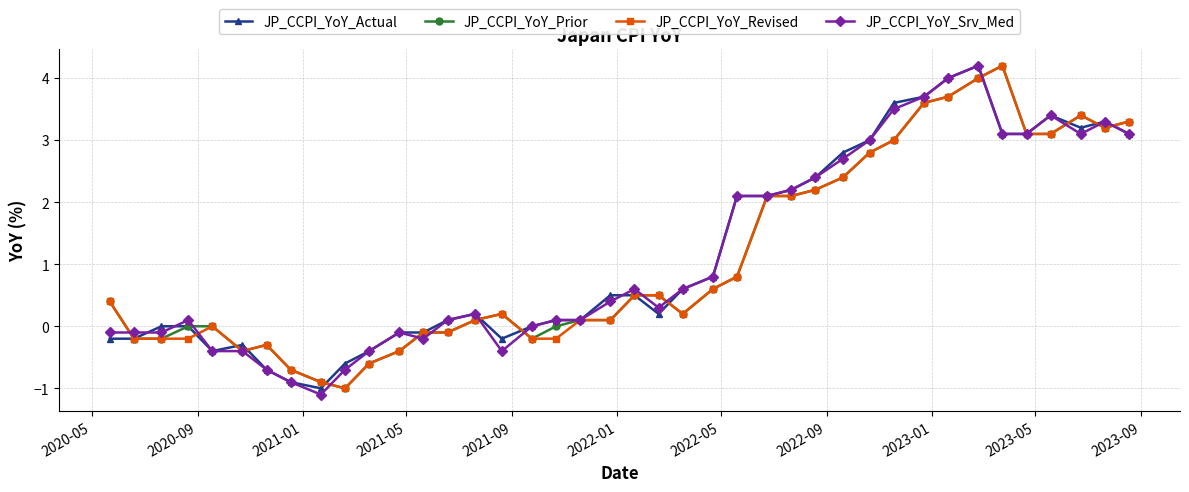

What is the maximum value for JP_CCPI_YoY_Srv_Med?

4.2